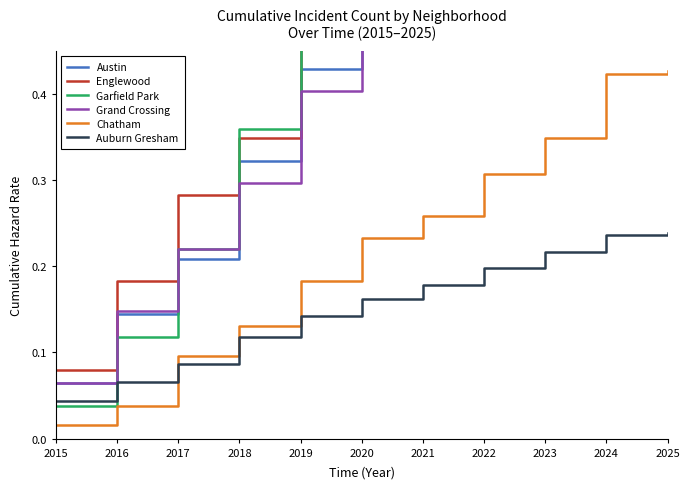

What is the highest value of the Grand Crossing series?

0.9